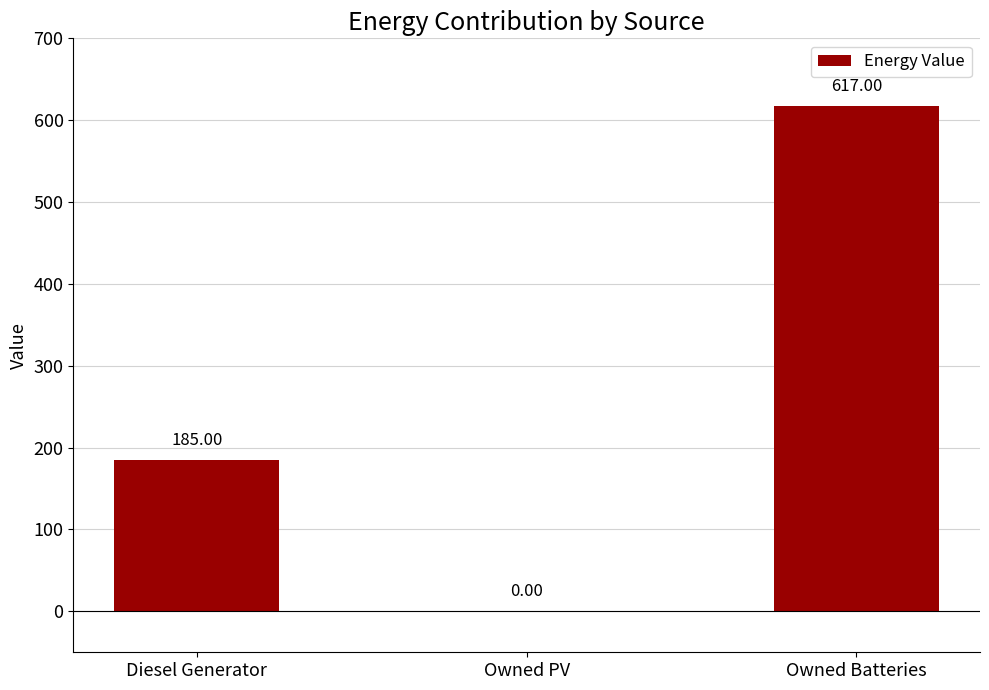

Where is the data nearest to the value 308?

Diesel Generator